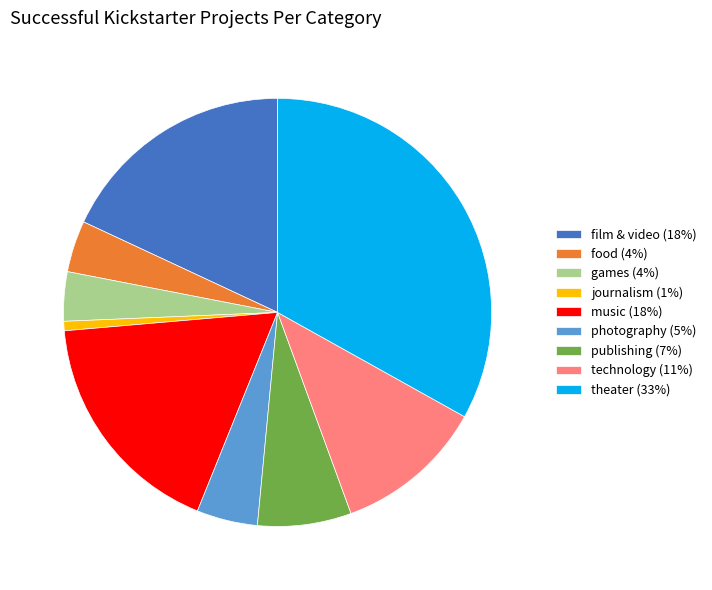

What is the ratio of the value at technology (11%) to the value at music (18%)?

0.6